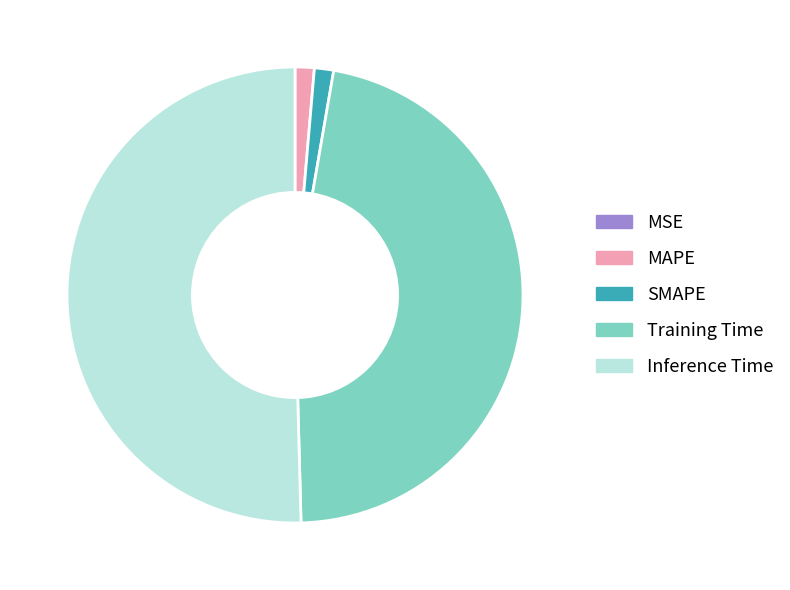

Does MAPE represent more than half of the total?

No